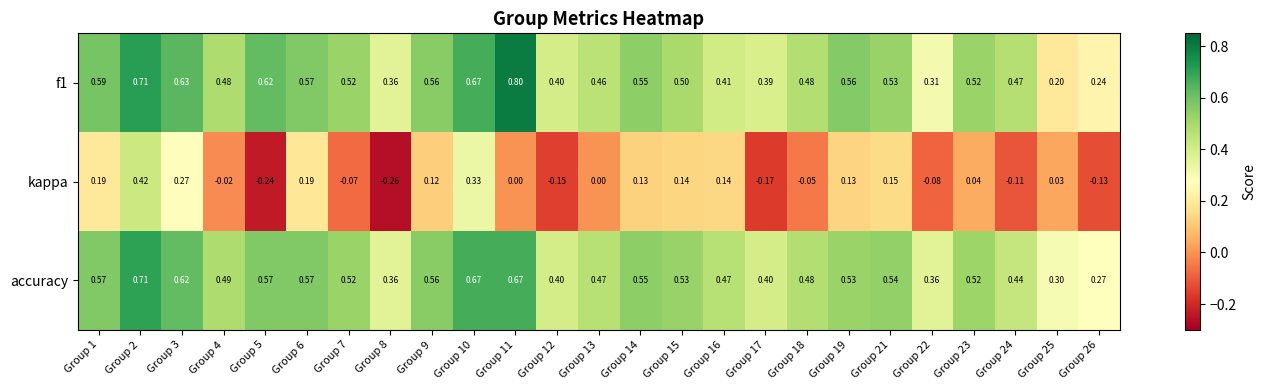

Which series has the widest spread of values?

kappa